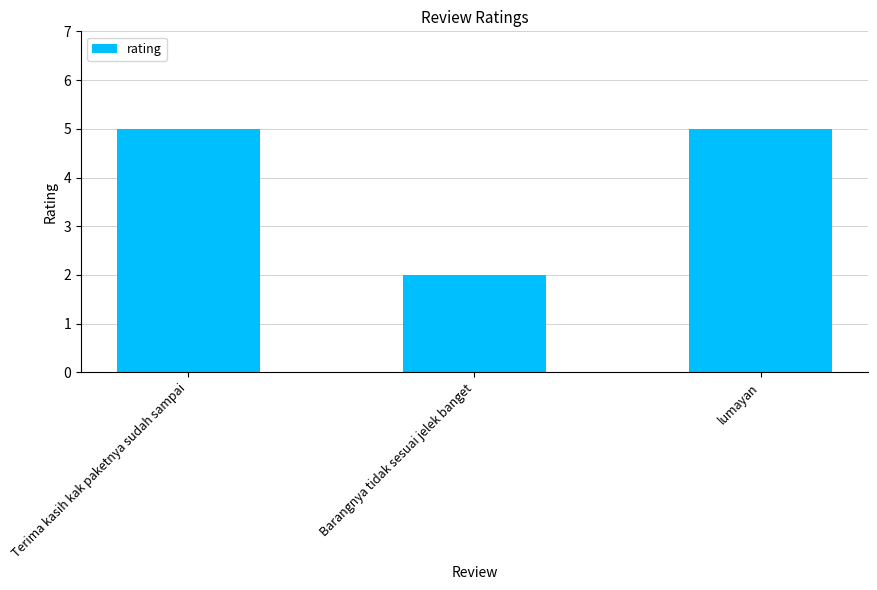

Which label corresponds to the smallest value in the chart?

Barangnya tidak sesuai jelek banget